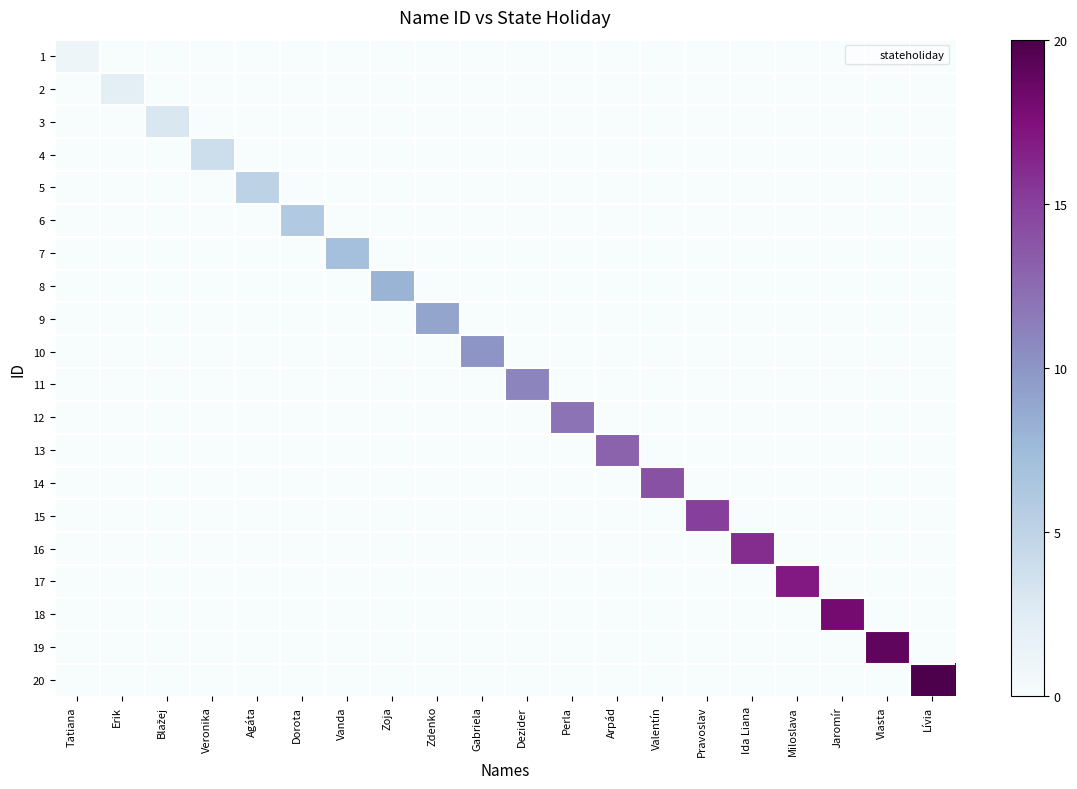

Reading right to left, extract all data points from this chart.

1: Lívia=0	Vlasta=0	Jaromír=0	Miloslava=0	Ida Liana=0	Pravoslav=0	Valentín=0	Arpád=0	Perla=0	Dezider=0	Gabriela=0	Zdenko=0	Zoja=0	Vanda=0	Dorota=0	Agáta=0	Veronika=0	Blažej=0	Erik=0	Tatiana=1
2: Lívia=0	Vlasta=0	Jaromír=0	Miloslava=0	Ida Liana=0	Pravoslav=0	Valentín=0	Arpád=0	Perla=0	Dezider=0	Gabriela=0	Zdenko=0	Zoja=0	Vanda=0	Dorota=0	Agáta=0	Veronika=0	Blažej=0	Erik=2	Tatiana=0
3: Lívia=0	Vlasta=0	Jaromír=0	Miloslava=0	Ida Liana=0	Pravoslav=0	Valentín=0	Arpád=0	Perla=0	Dezider=0	Gabriela=0	Zdenko=0	Zoja=0	Vanda=0	Dorota=0	Agáta=0	Veronika=0	Blažej=3	Erik=0	Tatiana=0
4: Lívia=0	Vlasta=0	Jaromír=0	Miloslava=0	Ida Liana=0	Pravoslav=0	Valentín=0	Arpád=0	Perla=0	Dezider=0	Gabriela=0	Zdenko=0	Zoja=0	Vanda=0	Dorota=0	Agáta=0	Veronika=4	Blažej=0	Erik=0	Tatiana=0
5: Lívia=0	Vlasta=0	Jaromír=0	Miloslava=0	Ida Liana=0	Pravoslav=0	Valentín=0	Arpád=0	Perla=0	Dezider=0	Gabriela=0	Zdenko=0	Zoja=0	Vanda=0	Dorota=0	Agáta=5	Veronika=0	Blažej=0	Erik=0	Tatiana=0
6: Lívia=0	Vlasta=0	Jaromír=0	Miloslava=0	Ida Liana=0	Pravoslav=0	Valentín=0	Arpád=0	Perla=0	Dezider=0	Gabriela=0	Zdenko=0	Zoja=0	Vanda=0	Dorota=6	Agáta=0	Veronika=0	Blažej=0	Erik=0	Tatiana=0
7: Lívia=0	Vlasta=0	Jaromír=0	Miloslava=0	Ida Liana=0	Pravoslav=0	Valentín=0	Arpád=0	Perla=0	Dezider=0	Gabriela=0	Zdenko=0	Zoja=0	Vanda=7	Dorota=0	Agáta=0	Veronika=0	Blažej=0	Erik=0	Tatiana=0
8: Lívia=0	Vlasta=0	Jaromír=0	Miloslava=0	Ida Liana=0	Pravoslav=0	Valentín=0	Arpád=0	Perla=0	Dezider=0	Gabriela=0	Zdenko=0	Zoja=8	Vanda=0	Dorota=0	Agáta=0	Veronika=0	Blažej=0	Erik=0	Tatiana=0
9: Lívia=0	Vlasta=0	Jaromír=0	Miloslava=0	Ida Liana=0	Pravoslav=0	Valentín=0	Arpád=0	Perla=0	Dezider=0	Gabriela=0	Zdenko=9	Zoja=0	Vanda=0	Dorota=0	Agáta=0	Veronika=0	Blažej=0	Erik=0	Tatiana=0
10: Lívia=0	Vlasta=0	Jaromír=0	Miloslava=0	Ida Liana=0	Pravoslav=0	Valentín=0	Arpád=0	Perla=0	Dezider=0	Gabriela=10	Zdenko=0	Zoja=0	Vanda=0	Dorota=0	Agáta=0	Veronika=0	Blažej=0	Erik=0	Tatiana=0
11: Lívia=0	Vlasta=0	Jaromír=0	Miloslava=0	Ida Liana=0	Pravoslav=0	Valentín=0	Arpád=0	Perla=0	Dezider=11	Gabriela=0	Zdenko=0	Zoja=0	Vanda=0	Dorota=0	Agáta=0	Veronika=0	Blažej=0	Erik=0	Tatiana=0
12: Lívia=0	Vlasta=0	Jaromír=0	Miloslava=0	Ida Liana=0	Pravoslav=0	Valentín=0	Arpád=0	Perla=12	Dezider=0	Gabriela=0	Zdenko=0	Zoja=0	Vanda=0	Dorota=0	Agáta=0	Veronika=0	Blažej=0	Erik=0	Tatiana=0
13: Lívia=0	Vlasta=0	Jaromír=0	Miloslava=0	Ida Liana=0	Pravoslav=0	Valentín=0	Arpád=13	Perla=0	Dezider=0	Gabriela=0	Zdenko=0	Zoja=0	Vanda=0	Dorota=0	Agáta=0	Veronika=0	Blažej=0	Erik=0	Tatiana=0
14: Lívia=0	Vlasta=0	Jaromír=0	Miloslava=0	Ida Liana=0	Pravoslav=0	Valentín=14	Arpád=0	Perla=0	Dezider=0	Gabriela=0	Zdenko=0	Zoja=0	Vanda=0	Dorota=0	Agáta=0	Veronika=0	Blažej=0	Erik=0	Tatiana=0
15: Lívia=0	Vlasta=0	Jaromír=0	Miloslava=0	Ida Liana=0	Pravoslav=15	Valentín=0	Arpád=0	Perla=0	Dezider=0	Gabriela=0	Zdenko=0	Zoja=0	Vanda=0	Dorota=0	Agáta=0	Veronika=0	Blažej=0	Erik=0	Tatiana=0
16: Lívia=0	Vlasta=0	Jaromír=0	Miloslava=0	Ida Liana=16	Pravoslav=0	Valentín=0	Arpád=0	Perla=0	Dezider=0	Gabriela=0	Zdenko=0	Zoja=0	Vanda=0	Dorota=0	Agáta=0	Veronika=0	Blažej=0	Erik=0	Tatiana=0
17: Lívia=0	Vlasta=0	Jaromír=0	Miloslava=17	Ida Liana=0	Pravoslav=0	Valentín=0	Arpád=0	Perla=0	Dezider=0	Gabriela=0	Zdenko=0	Zoja=0	Vanda=0	Dorota=0	Agáta=0	Veronika=0	Blažej=0	Erik=0	Tatiana=0
18: Lívia=0	Vlasta=0	Jaromír=18	Miloslava=0	Ida Liana=0	Pravoslav=0	Valentín=0	Arpád=0	Perla=0	Dezider=0	Gabriela=0	Zdenko=0	Zoja=0	Vanda=0	Dorota=0	Agáta=0	Veronika=0	Blažej=0	Erik=0	Tatiana=0
19: Lívia=0	Vlasta=19	Jaromír=0	Miloslava=0	Ida Liana=0	Pravoslav=0	Valentín=0	Arpád=0	Perla=0	Dezider=0	Gabriela=0	Zdenko=0	Zoja=0	Vanda=0	Dorota=0	Agáta=0	Veronika=0	Blažej=0	Erik=0	Tatiana=0
20: Lívia=20	Vlasta=0	Jaromír=0	Miloslava=0	Ida Liana=0	Pravoslav=0	Valentín=0	Arpád=0	Perla=0	Dezider=0	Gabriela=0	Zdenko=0	Zoja=0	Vanda=0	Dorota=0	Agáta=0	Veronika=0	Blažej=0	Erik=0	Tatiana=0